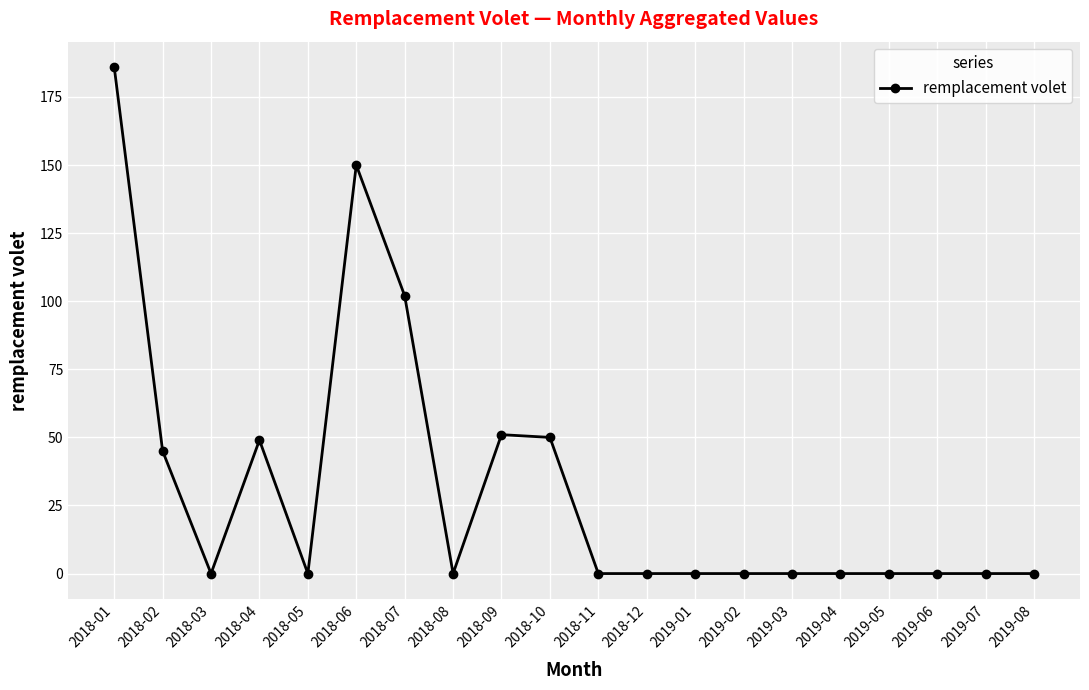

What is the average value?

32